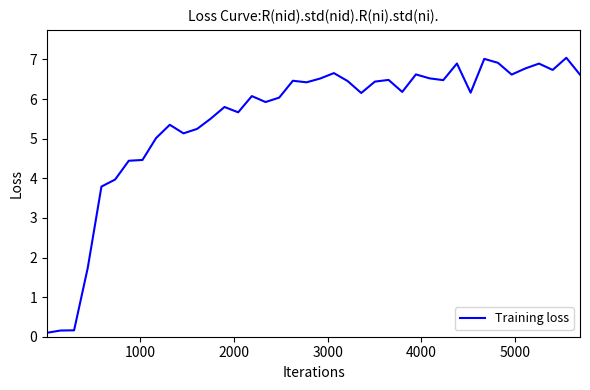

What is the difference between the maximum and minimum values?

6.9